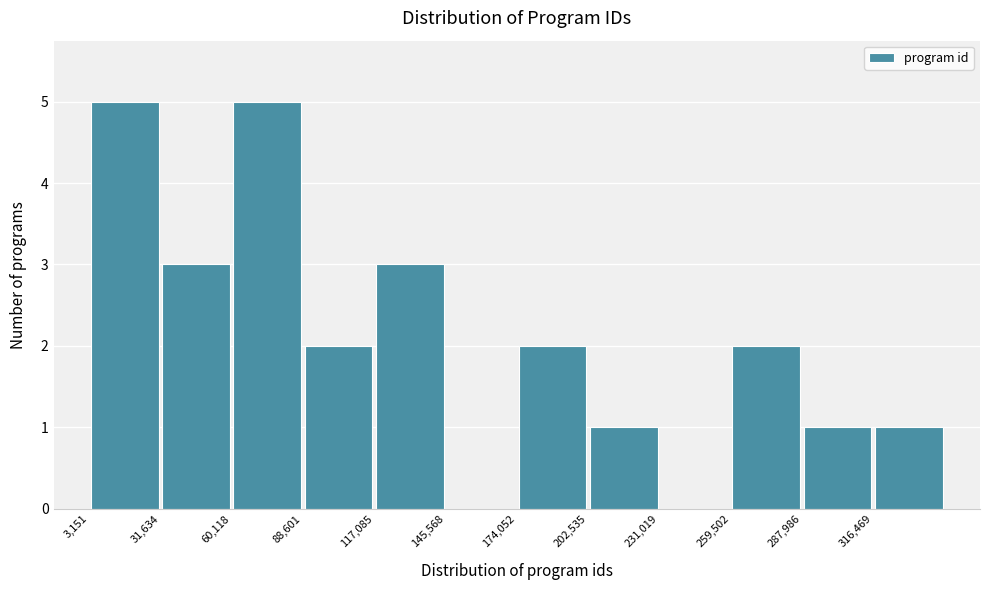

Reading left to right, transcribe this chart: for each bar, give the range it covers on the x-axis and its height. Neither the bar edges nor the heights are printed on the chart, so give them approximately, as read against the axes.

5000 to 30000: 5
30000 to 60000: 3
60000 to 90000: 5
90000 to 115000: 2
115000 to 145000: 3
145000 to 175000: 0
175000 to 205000: 2
205000 to 230000: 1
230000 to 260000: 0
260000 to 290000: 2
290000 to 315000: 1
315000 to 345000: 1